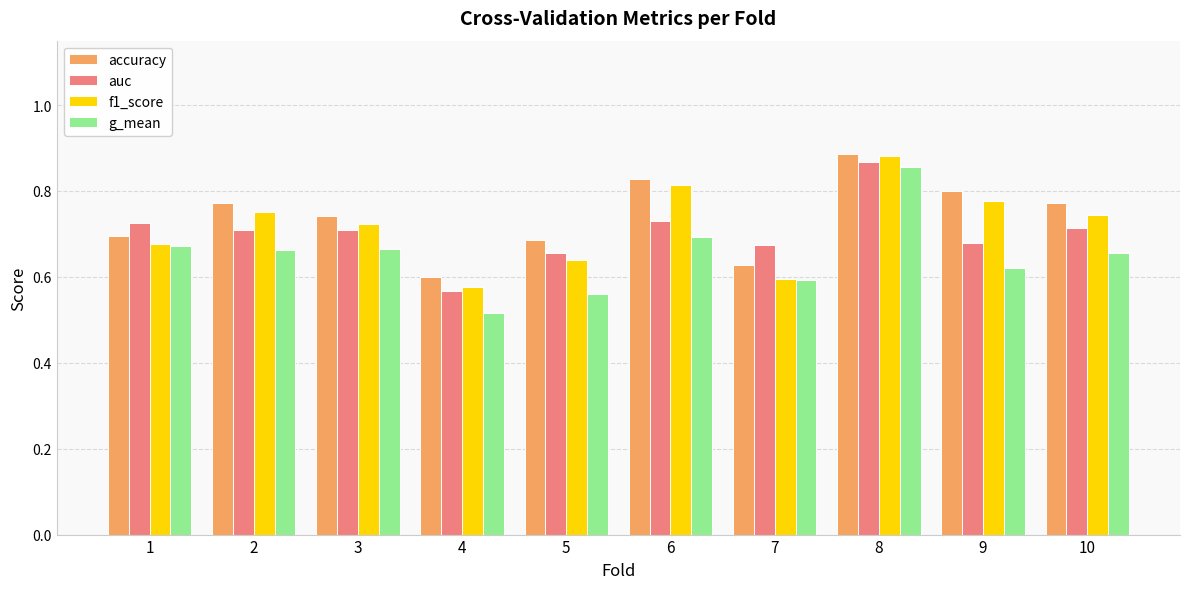

True or false: f1_score has a value of 1.0 at 2.

False